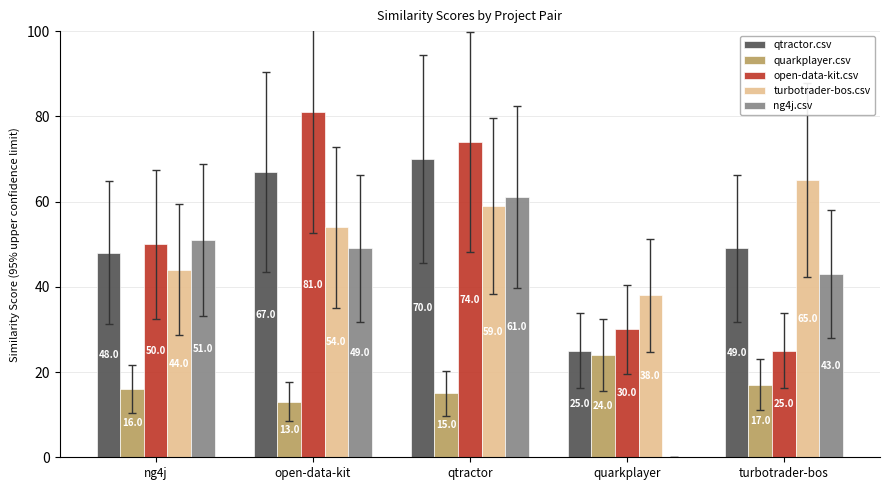

Which series changed the most between ng4j and quarkplayer?

ng4j.csv